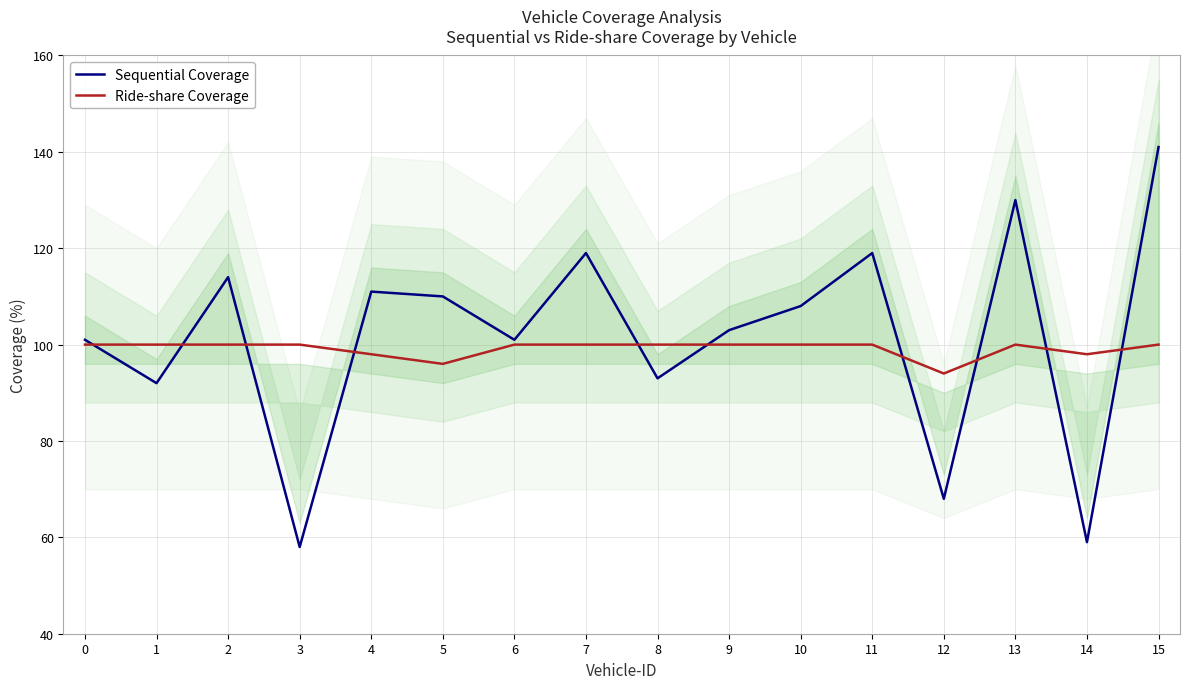

Between which two adjacent categories do Ride-share Coverage and Sequential Coverage first intersect?

0 and 1